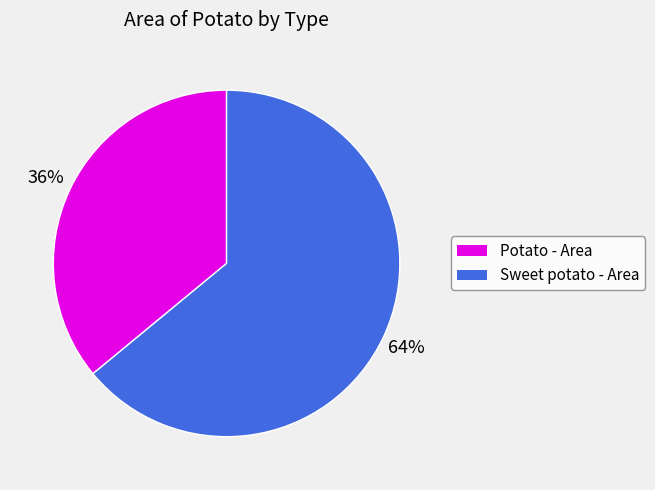

How many segments does this pie chart have?

2